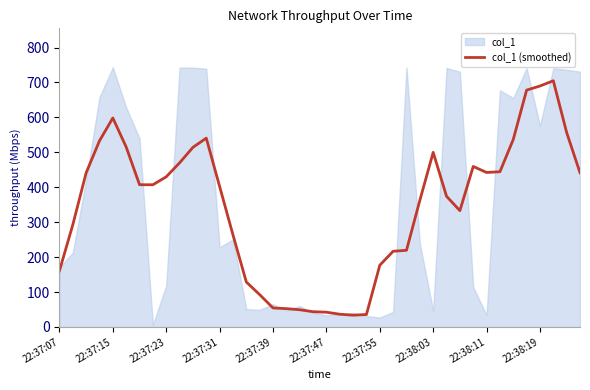

Reading right to left, what are all the values shown in this chart?

441.5	556.7	704.8	689.8	678.0	536.7	444.3	442.2	459.4	333.0	374.1	499.8	362.3	219.4	216.6	176.7	35.6	33.6	36.4	42.2	43.6	49.2	52.4	54.4	92.5	128.7	263.6	402.2	540.5	514.2	469.8	429.8	407.0	407.2	515.1	598.2	532.9	441.2	292.5	160.8